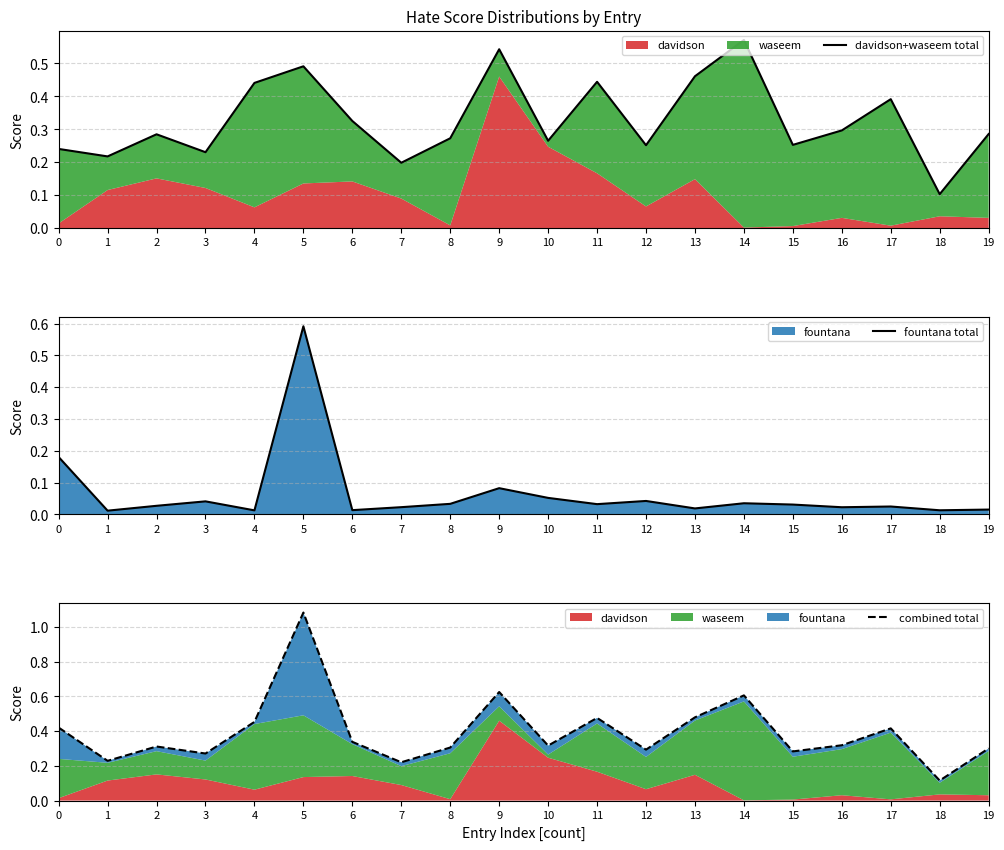

Which series ends up on top after the final intersection of fountana total and davidson+waseem total?

davidson+waseem total